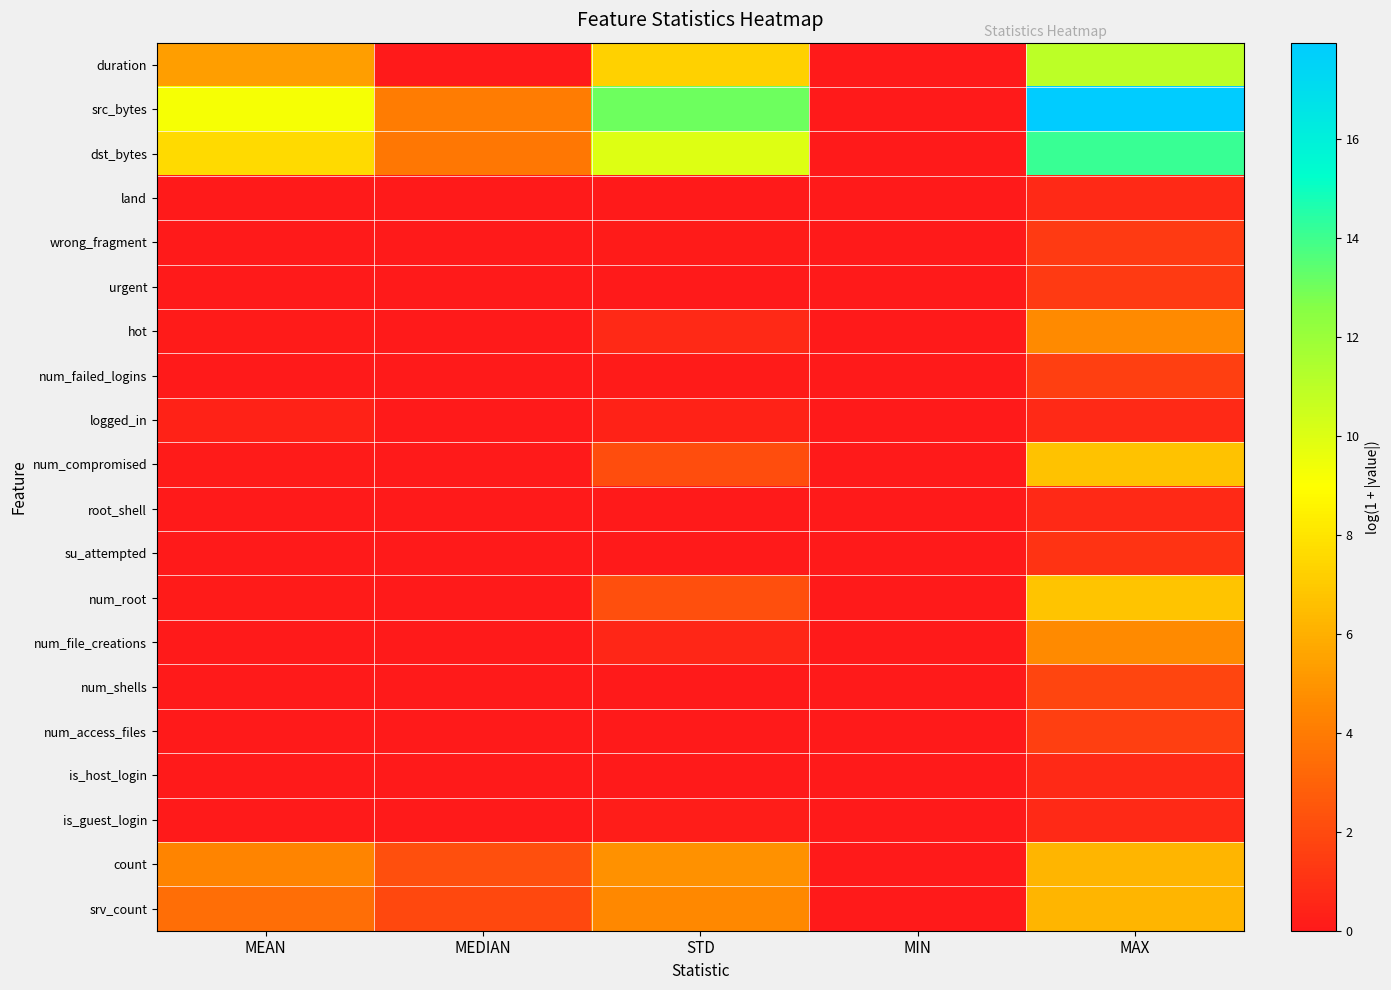

Which series has the widest spread of values?

src_bytes